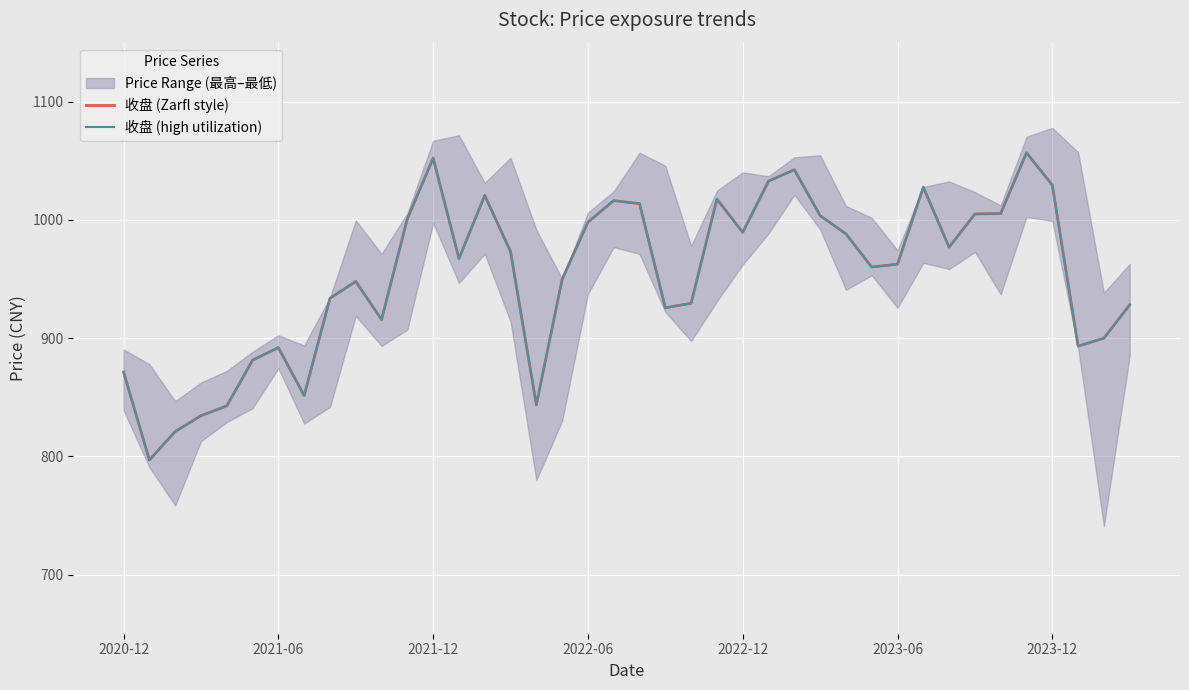

How many data points in 收盘 (high utilization) are above 967?

20